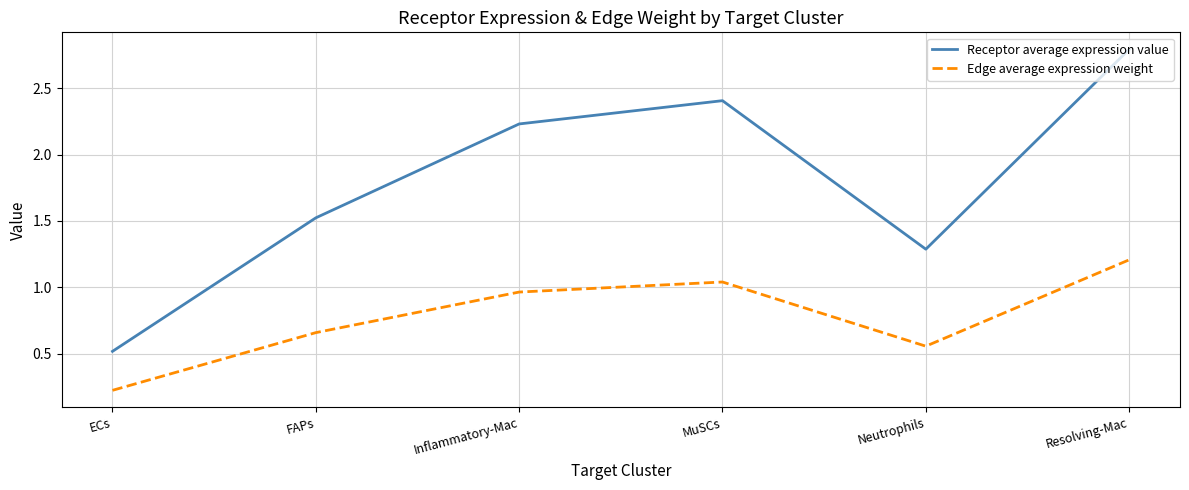

What is the sum of the Receptor average expression value values at FAPs and Resolving-Mac?

4.3